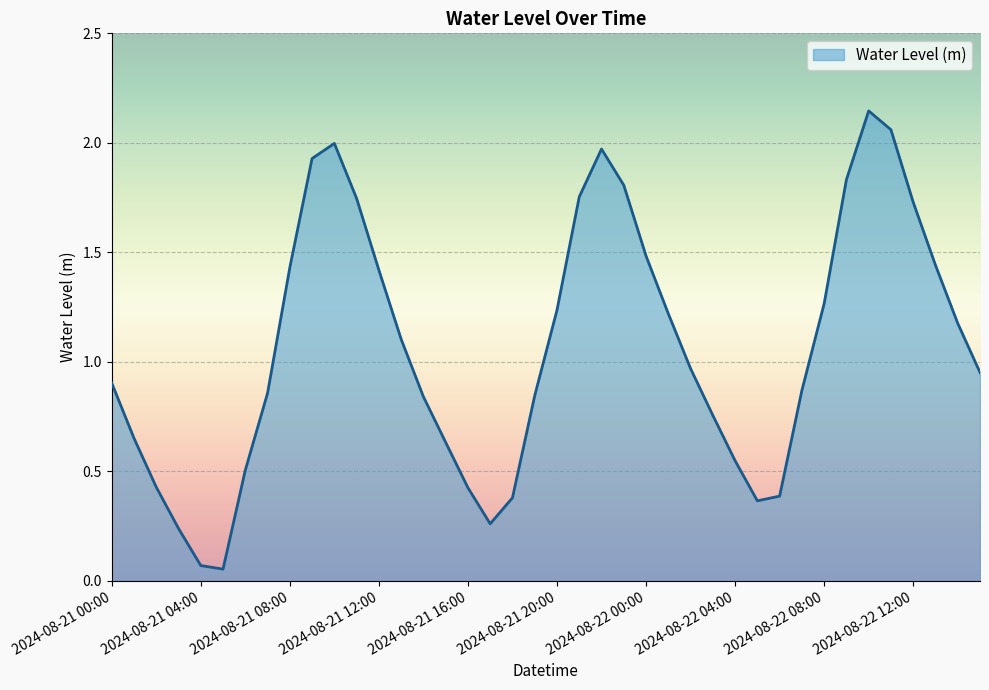

How many interior local valleys (lower than both neighbors) does the data have?

3